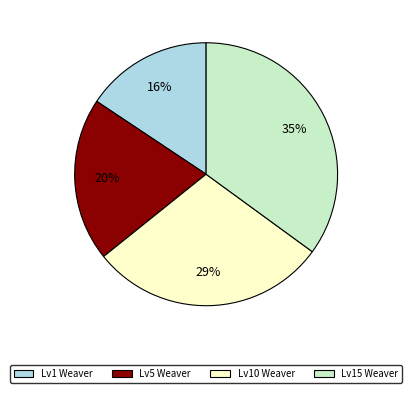

What percentage is the Lv15 Weaver slice, to the nearest percent?

35%